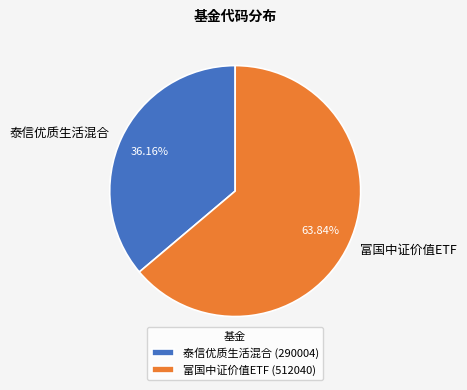

How many slices are in this pie chart?

2